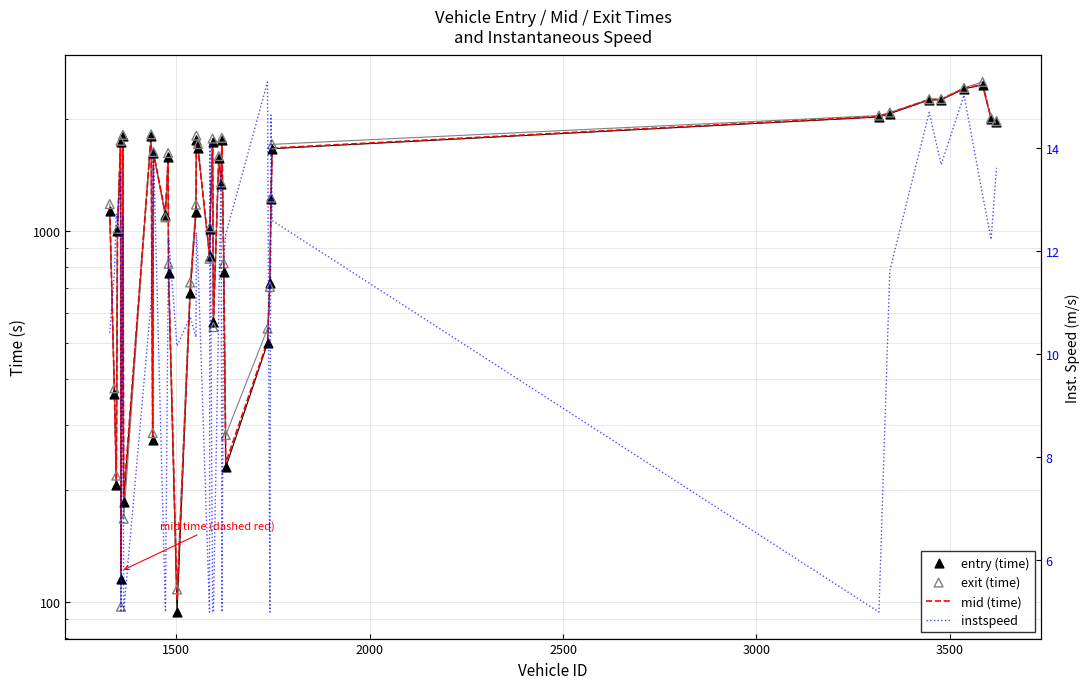

What are all the series names shown in the legend?

mid (time), entry (time), exit (time), instspeed